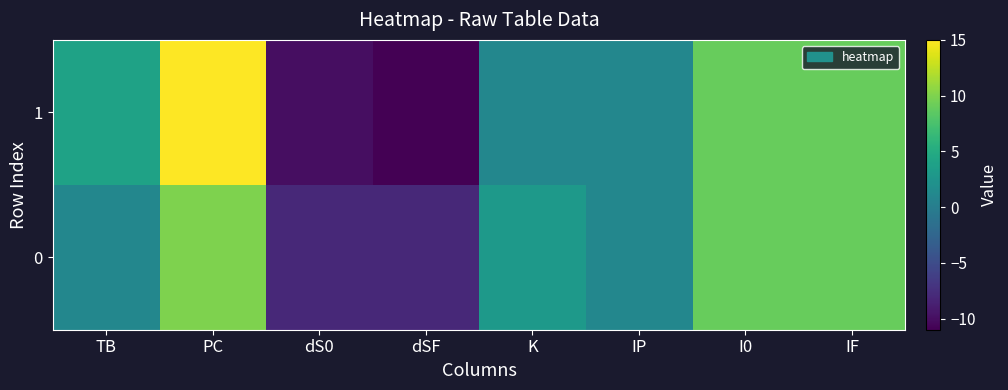

At how many categories does at least one series exceed 5?

3